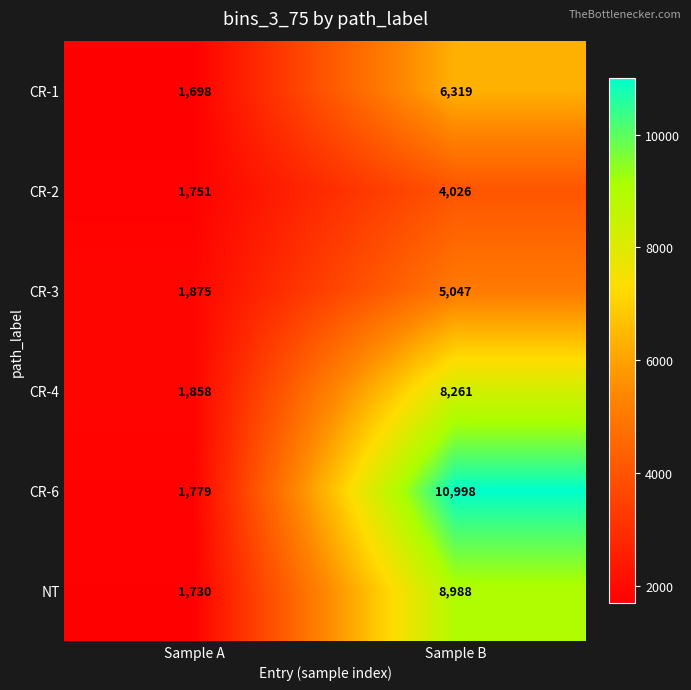

At which category does the chart reach its peak across all series?

Sample B